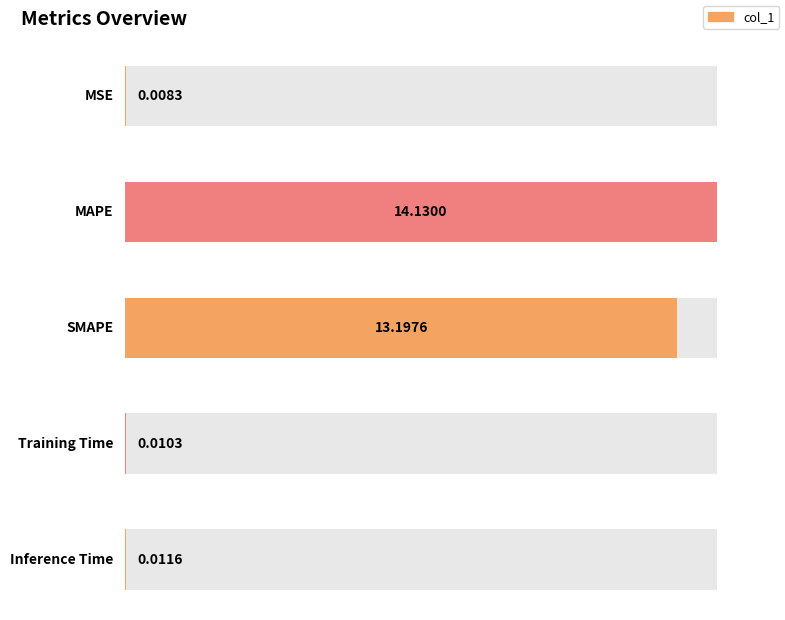

What is the sum of all values?

27.4